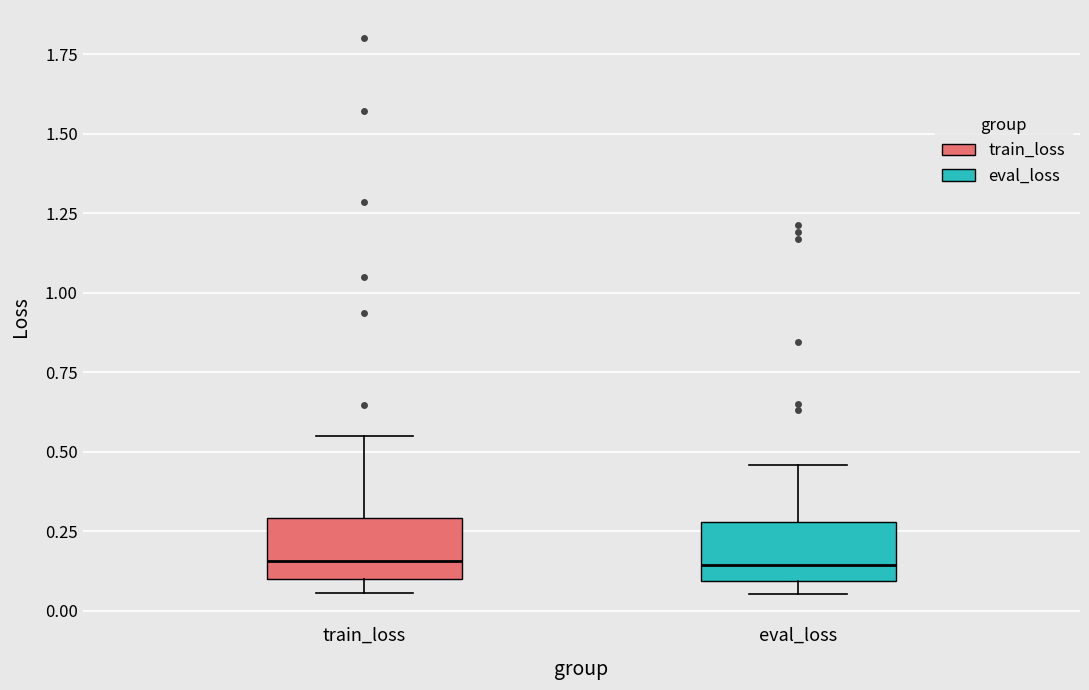

Where does the upper whisker of the box for eval_loss end on the y-axis? The values are not printed on the chart, so give them approximately, as read against the axis.

0.45